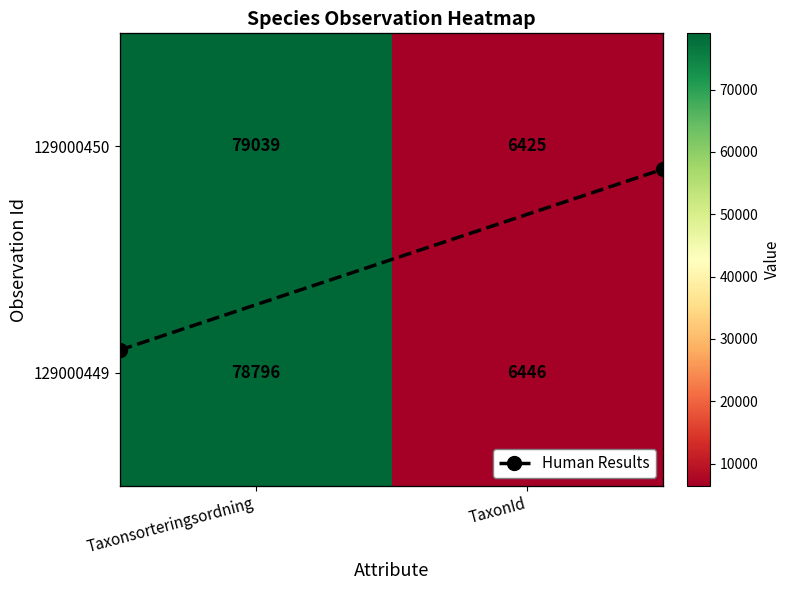

Rank the series by their maximum value, from lowest to highest.

Human Results, 129000449, 129000450